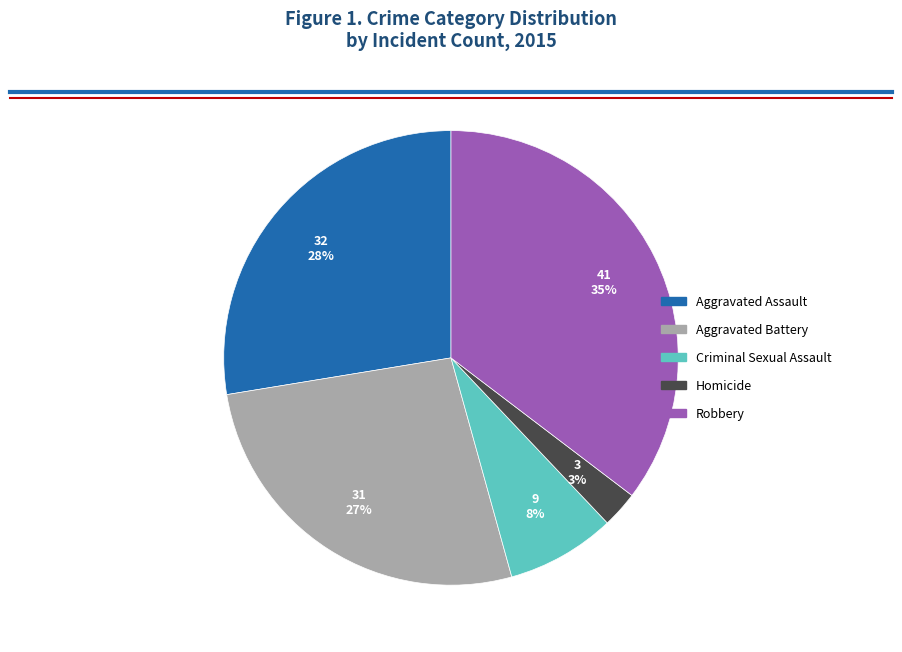

Is Aggravated Assault the majority of the pie?

No